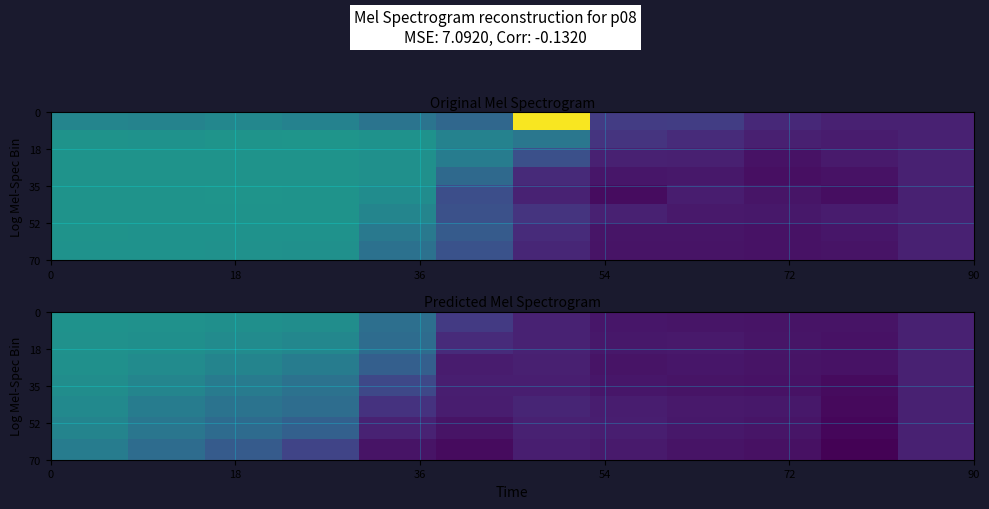

At how many categories does at least one series exceed 0?

7